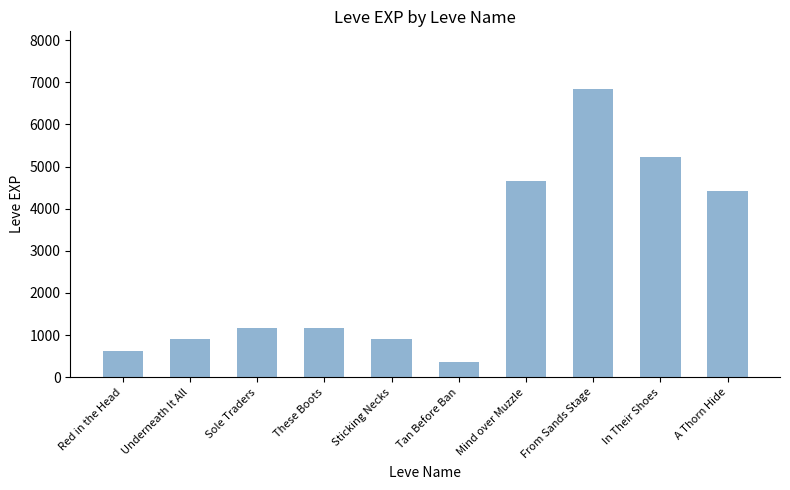

At which category does the chart reach its minimum across all series?

Tan Before Ban